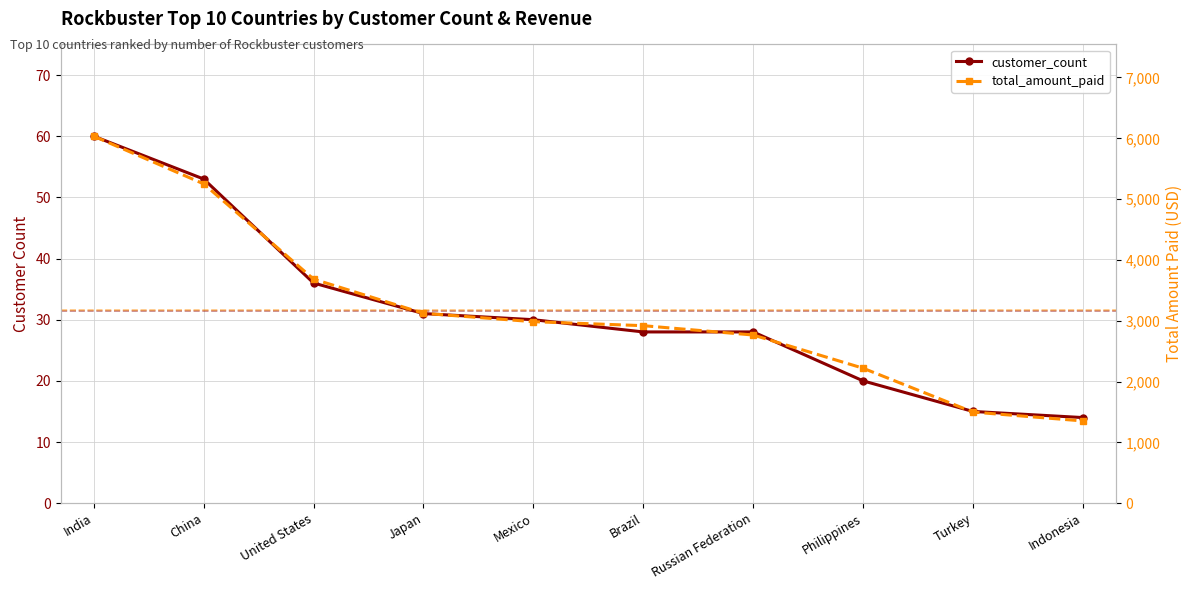

Reading left to right, extract all data points from this chart.

customer_count: India=60.0	China=53.0	United States=36.0	Japan=31.0	Mexico=30.0	Brazil=28.0	Russian Federation=28.0	Philippines=20.0	Turkey=15.0	Indonesia=14.0
total_amount_paid: India=6034.8	China=5251.0	United States=3685.3	Japan=3122.5	Mexico=2984.8	Brazil=2919.2	Russian Federation=2765.6	Philippines=2219.7	Turkey=1498.5	Indonesia=1352.7